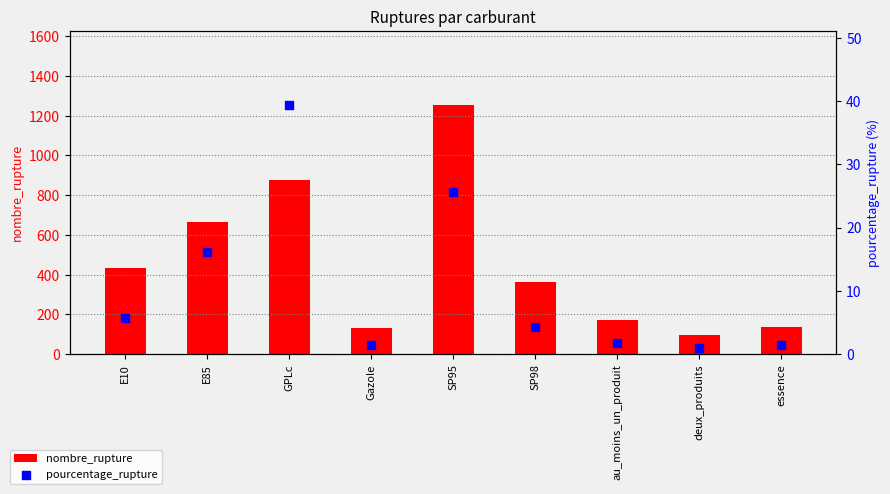

Which series has the largest Y range (max minus min)?

nombre_rupture